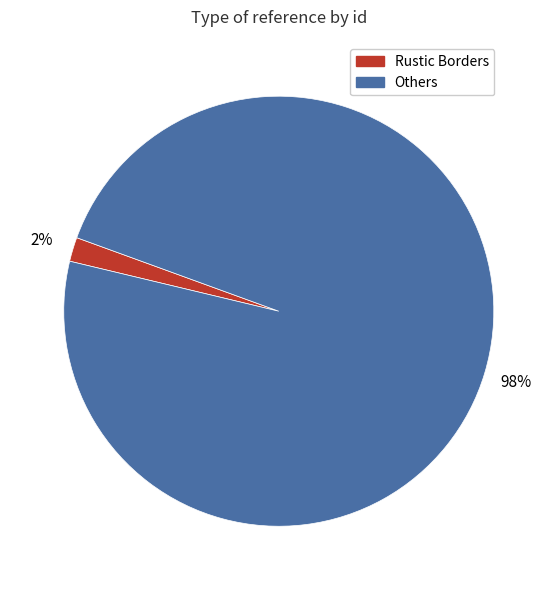

Does Rustic Borders account for over 50% of the chart?

No